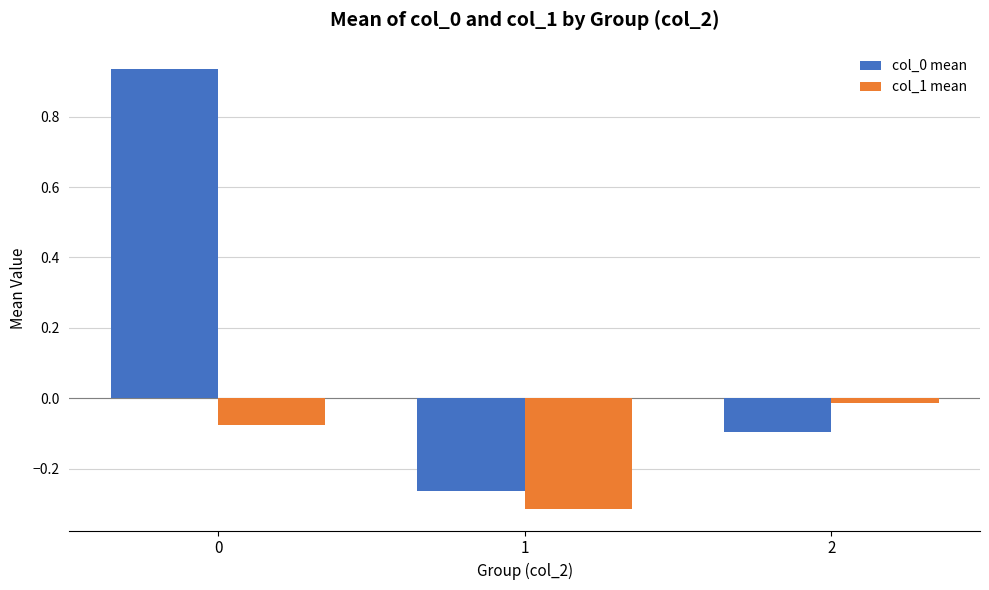

The col_1 mean series shows -0.3 at 1. True or false?

True